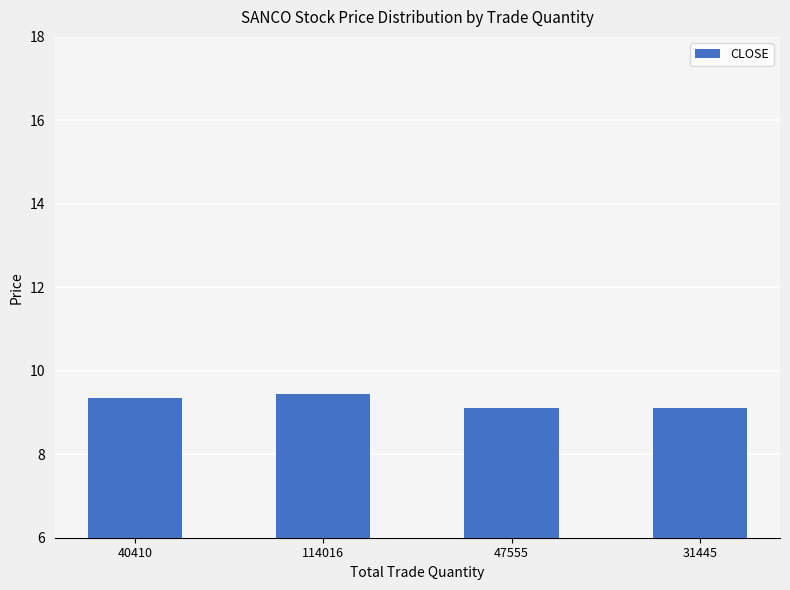

What is the sum of the values at 40410 and 114016?

18.8